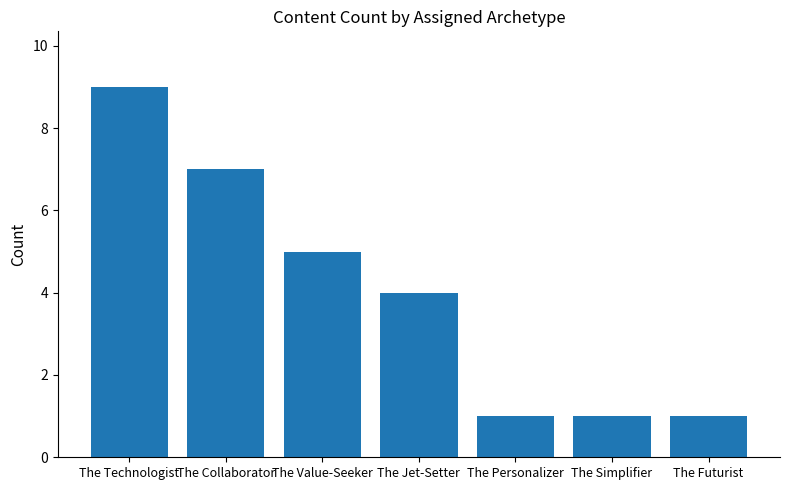

What is the sum of the values at The Personalizer and The Value-Seeker?

6